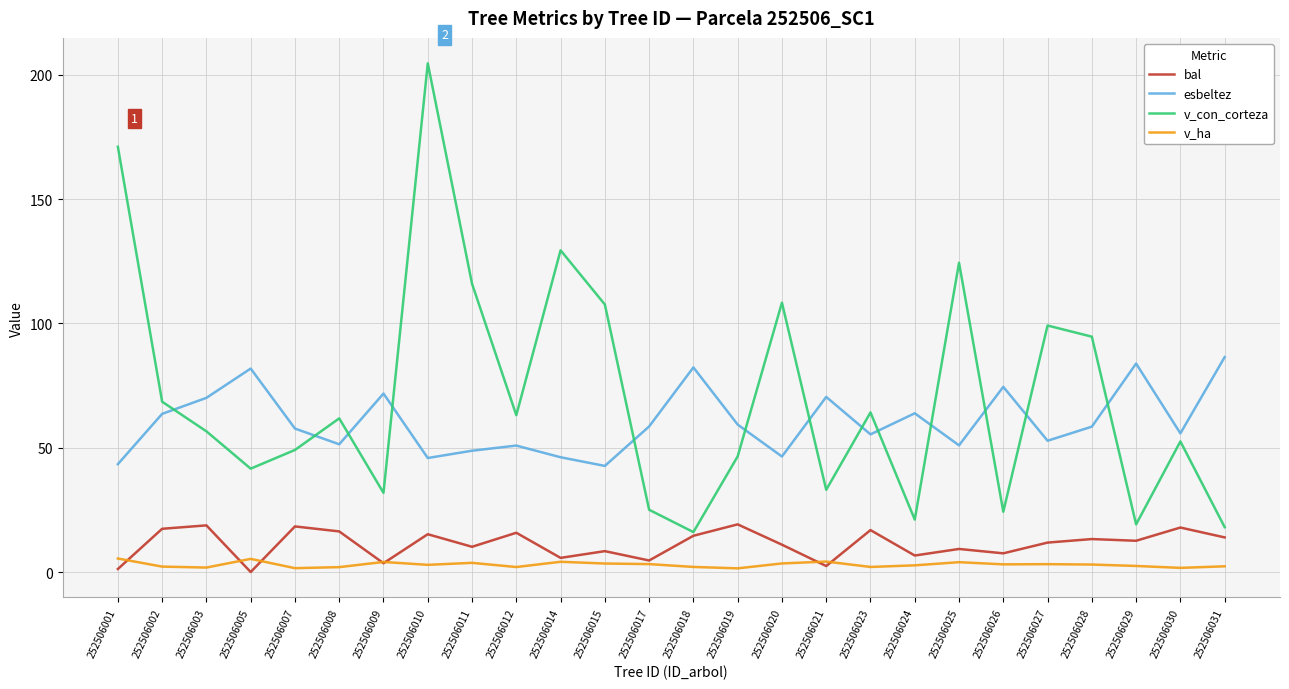

Rank the series by their maximum value, from highest to lowest.

v_con_corteza, esbeltez, bal, v_ha